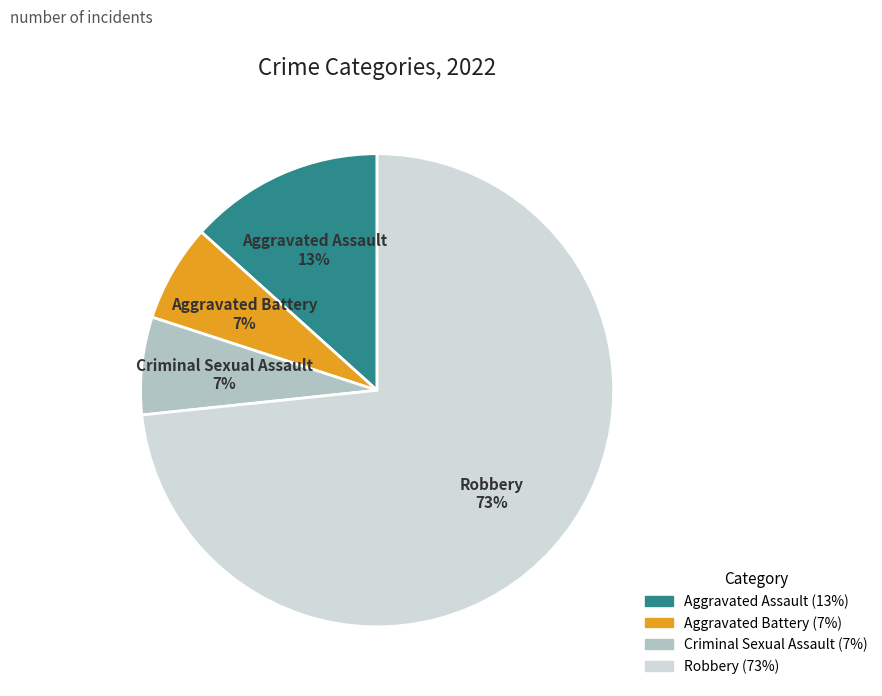

Which has a higher value, Aggravated Assault or Aggravated Battery?

Aggravated Assault